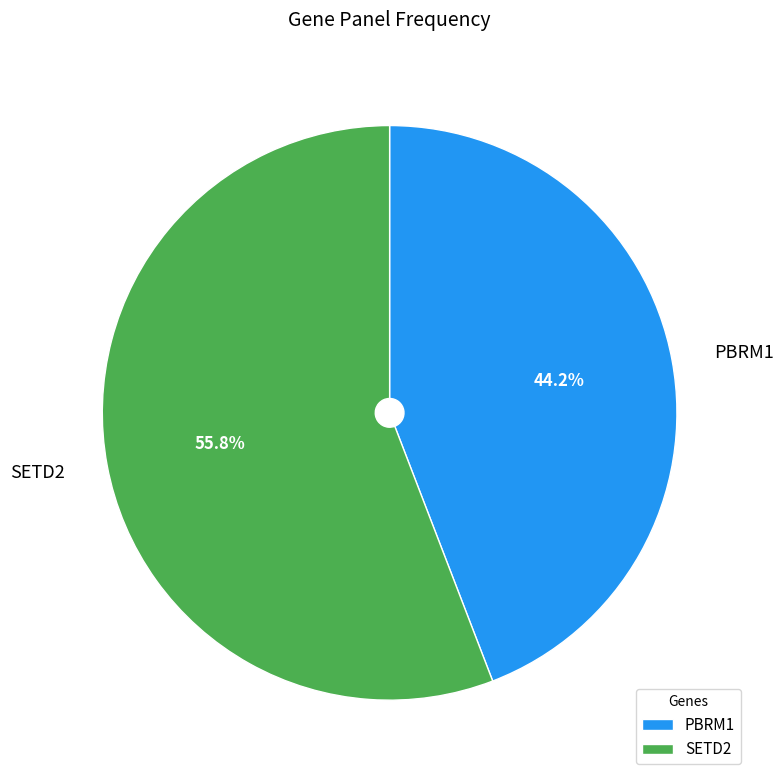

How many slices are in this pie chart?

2